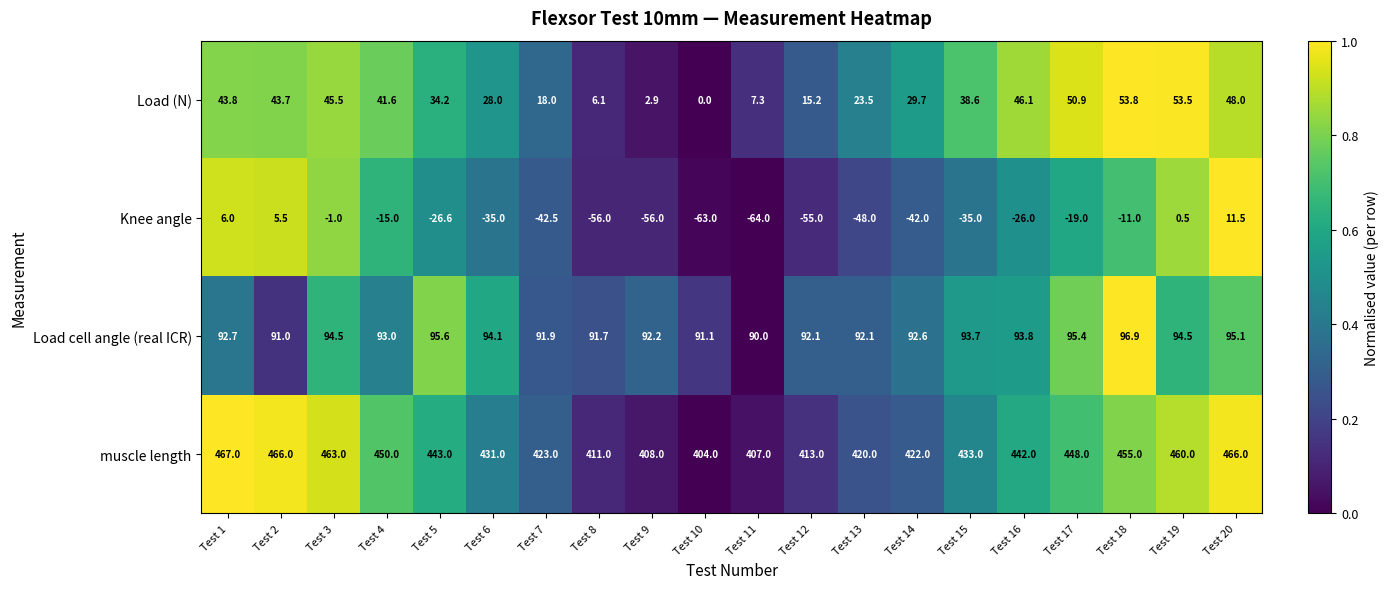

Which series has the widest spread of values?

Knee angle